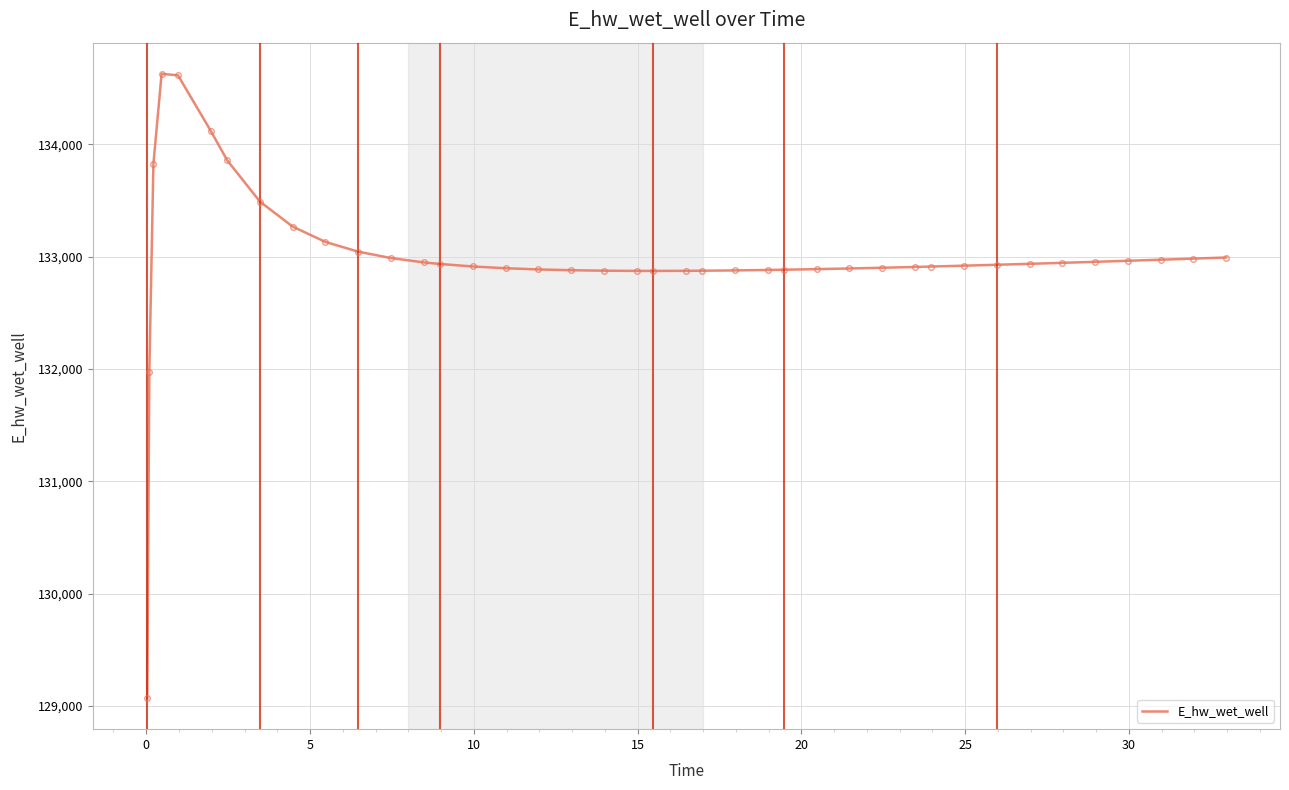

What is the greatest value displayed?

134628.0